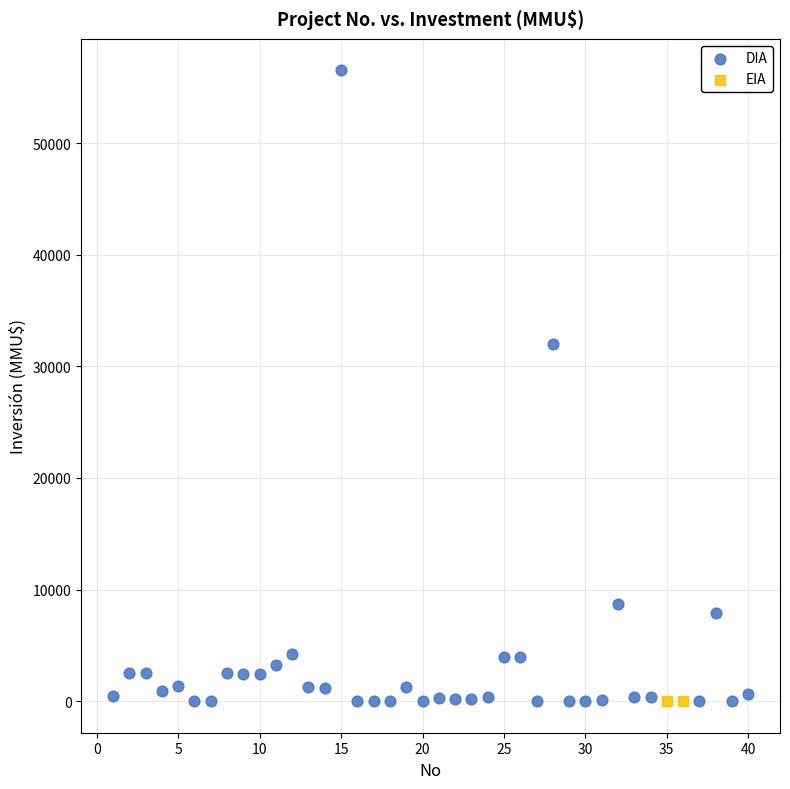

What are all the series names shown in the legend?

DIA, EIA